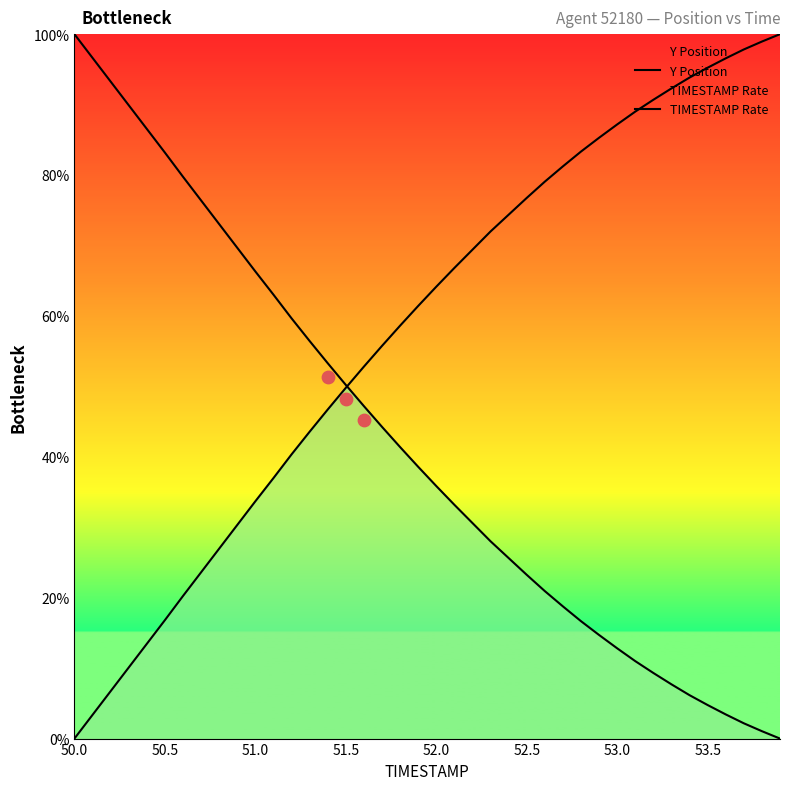

Which series has the largest total across all categories?

TIMESTAMP Rate